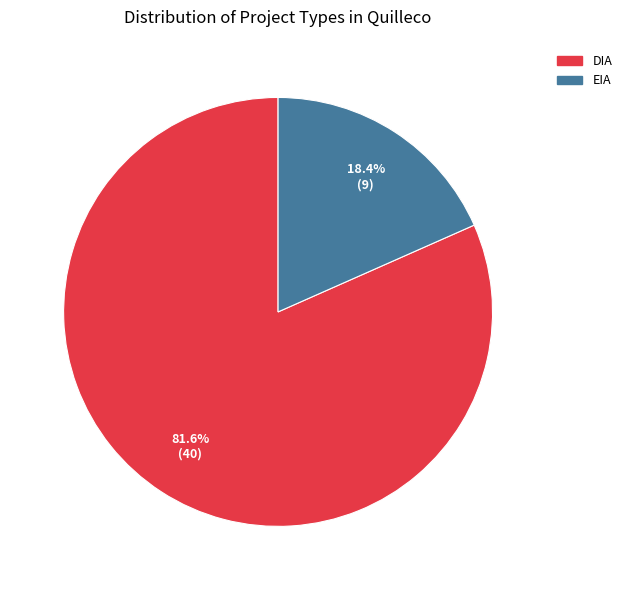

What percentage is NOT represented by DIA?

18.4%